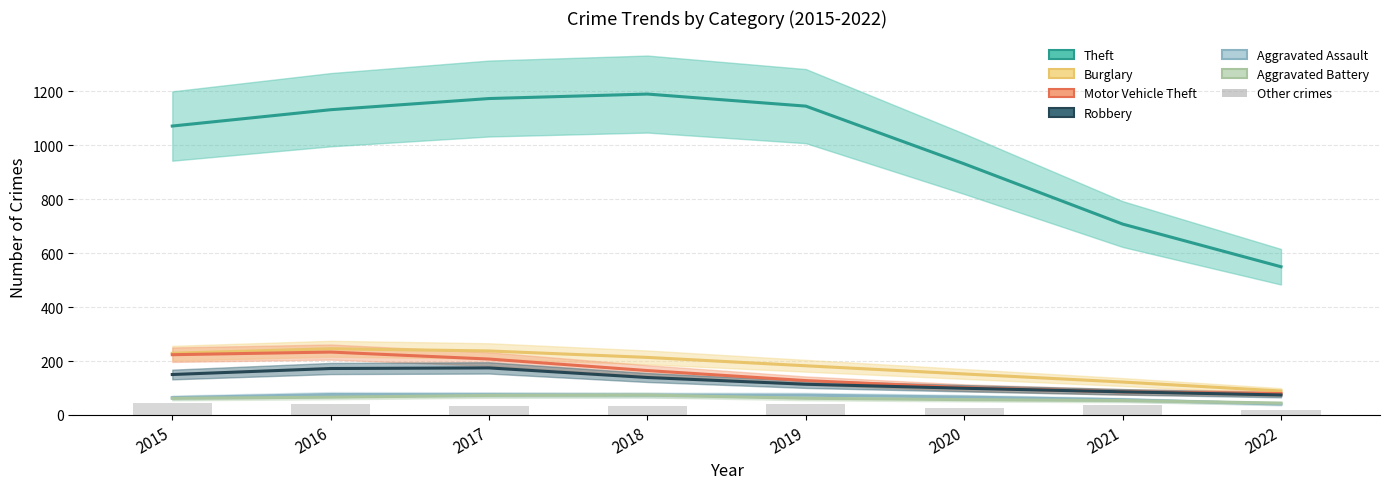

At which label is Theft closest to 870?

2020